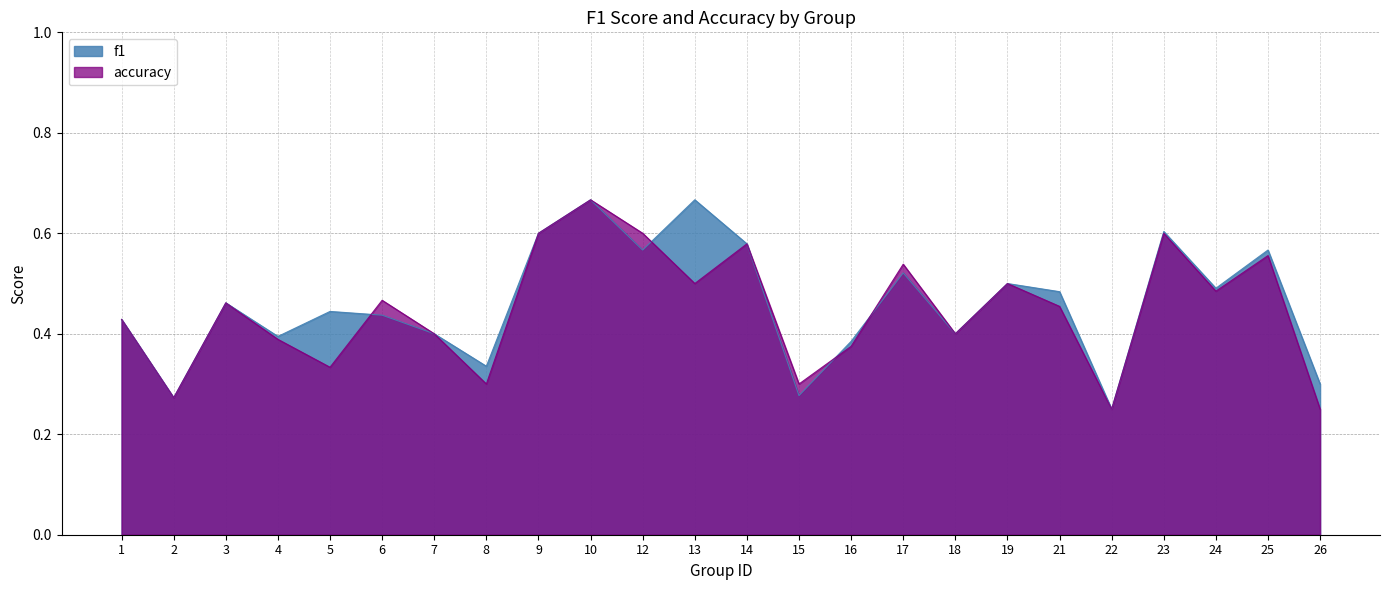

List the labels in order of f1 value, largest first.

10, 13, 23, 9, 14, 12, 25, 17, 19, 24, 21, 3, 5, 6, 1, 7, 18, 4, 16, 8, 26, 15, 2, 22